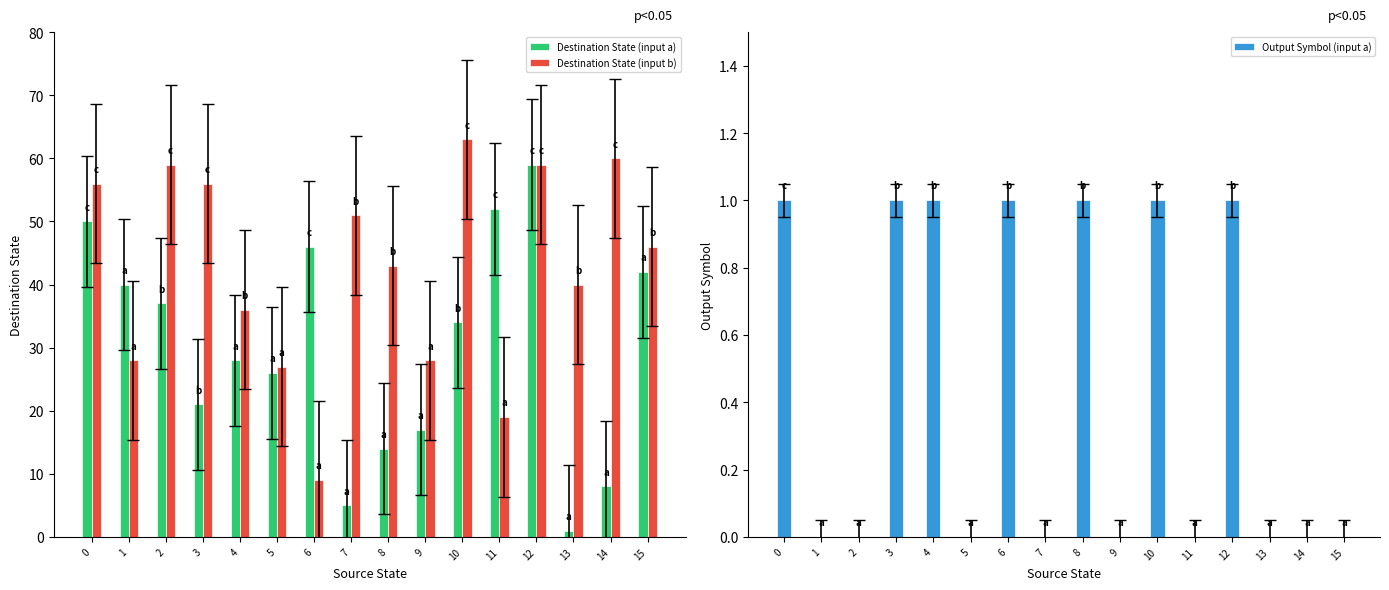

Which has a higher value, 3 or 15?

15